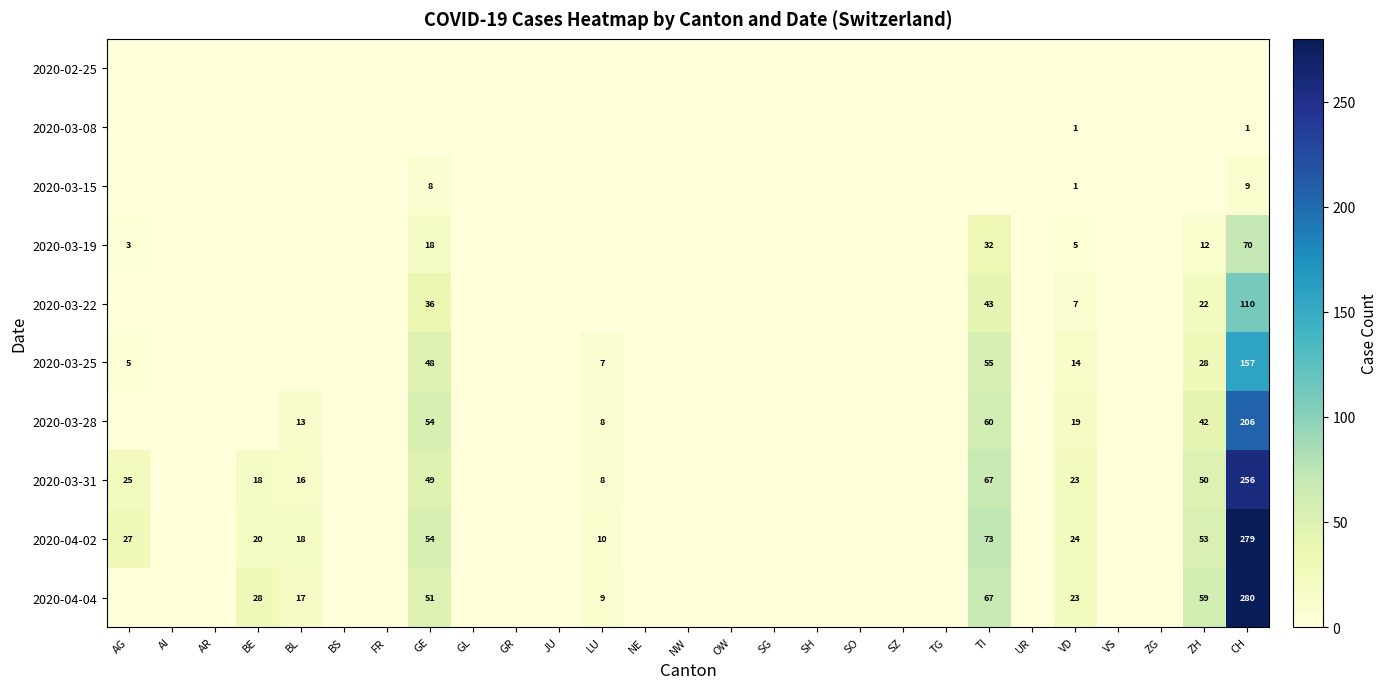

Which has a higher value, NW or OW?

NW